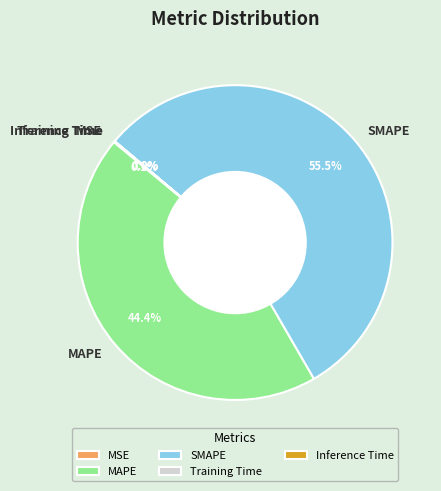

To the nearest percent, what is the average slice percentage?

20%